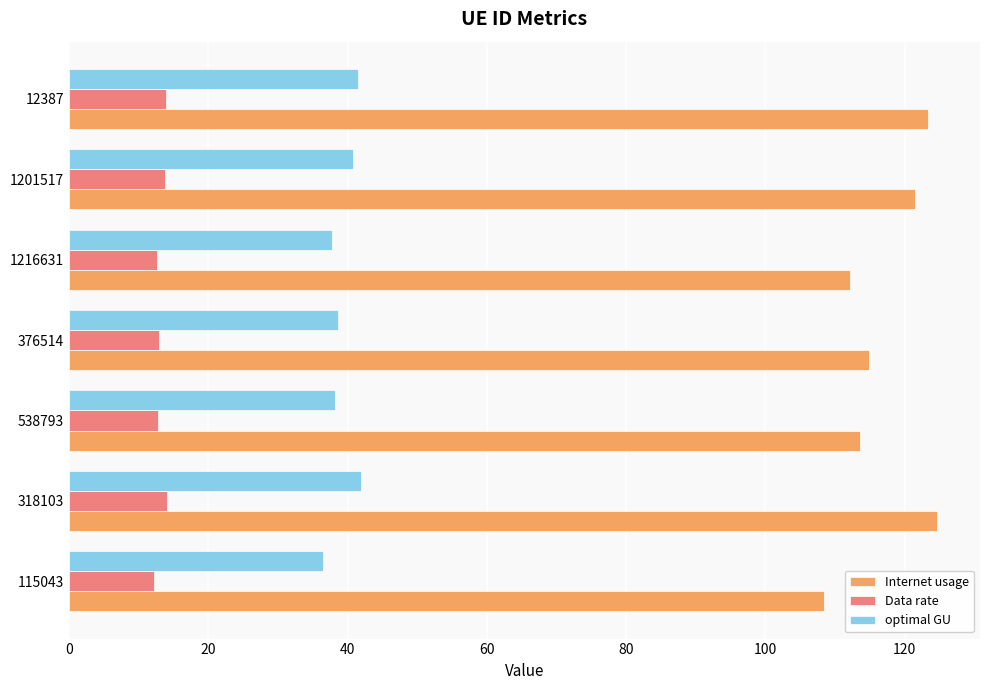

Which series changed the most between 115043 and 1201517?

Internet usage